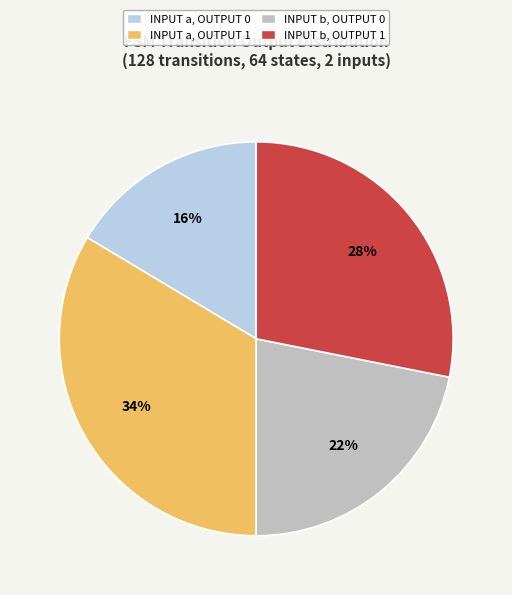

Combined, do INPUT a, OUTPUT 0 and INPUT b, OUTPUT 0 account for over 50%?

No